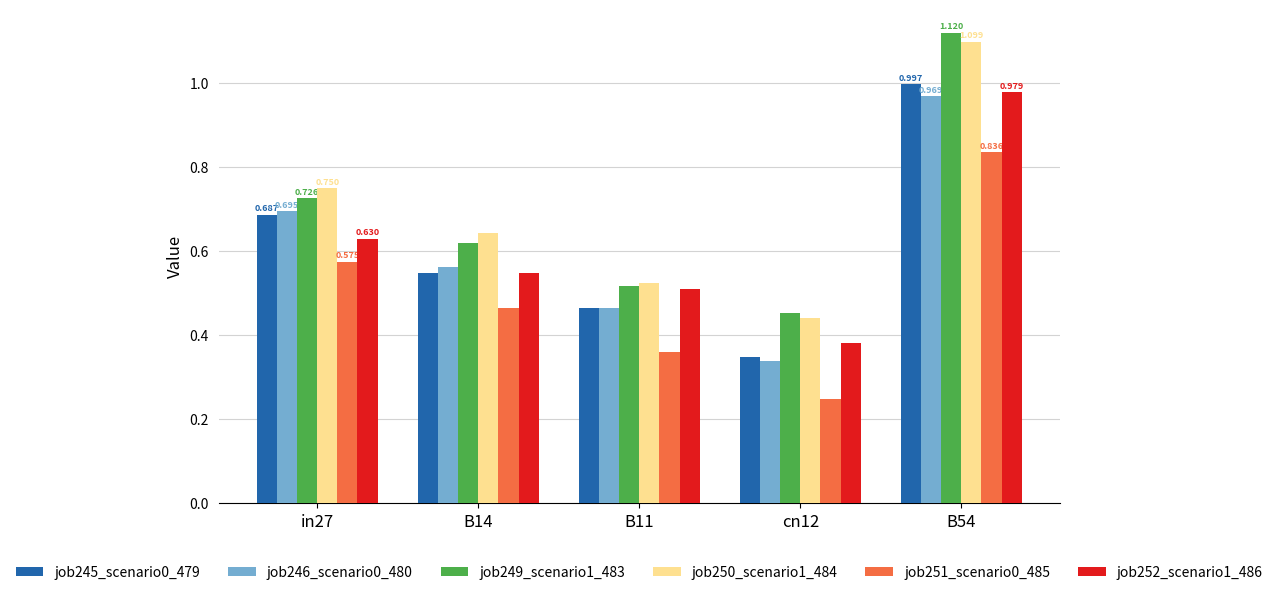

The job245_scenario0_479 series shows 0.2 at B54. True or false?

False